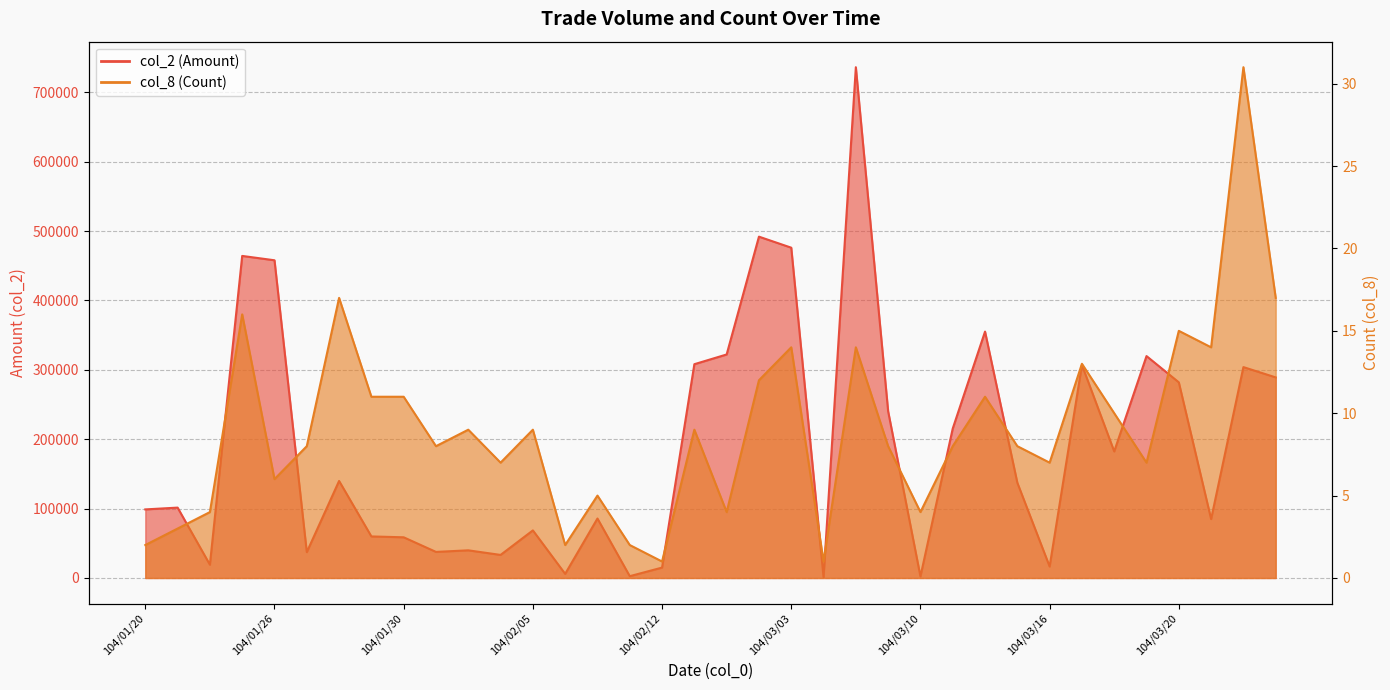

What is the sum of the col_8 (Count) values at 104/01/21 and 104/02/02?

11